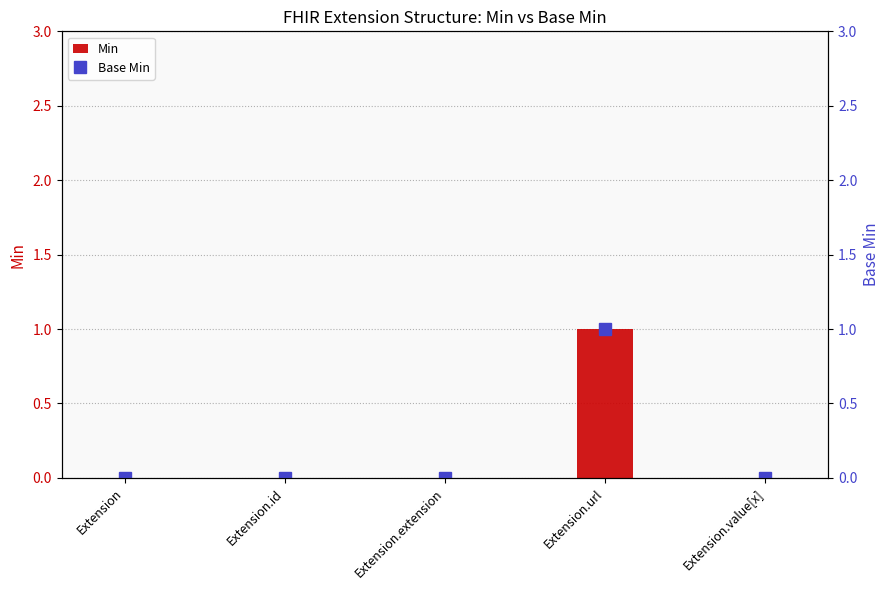

Which series has the widest spread of values?

Min